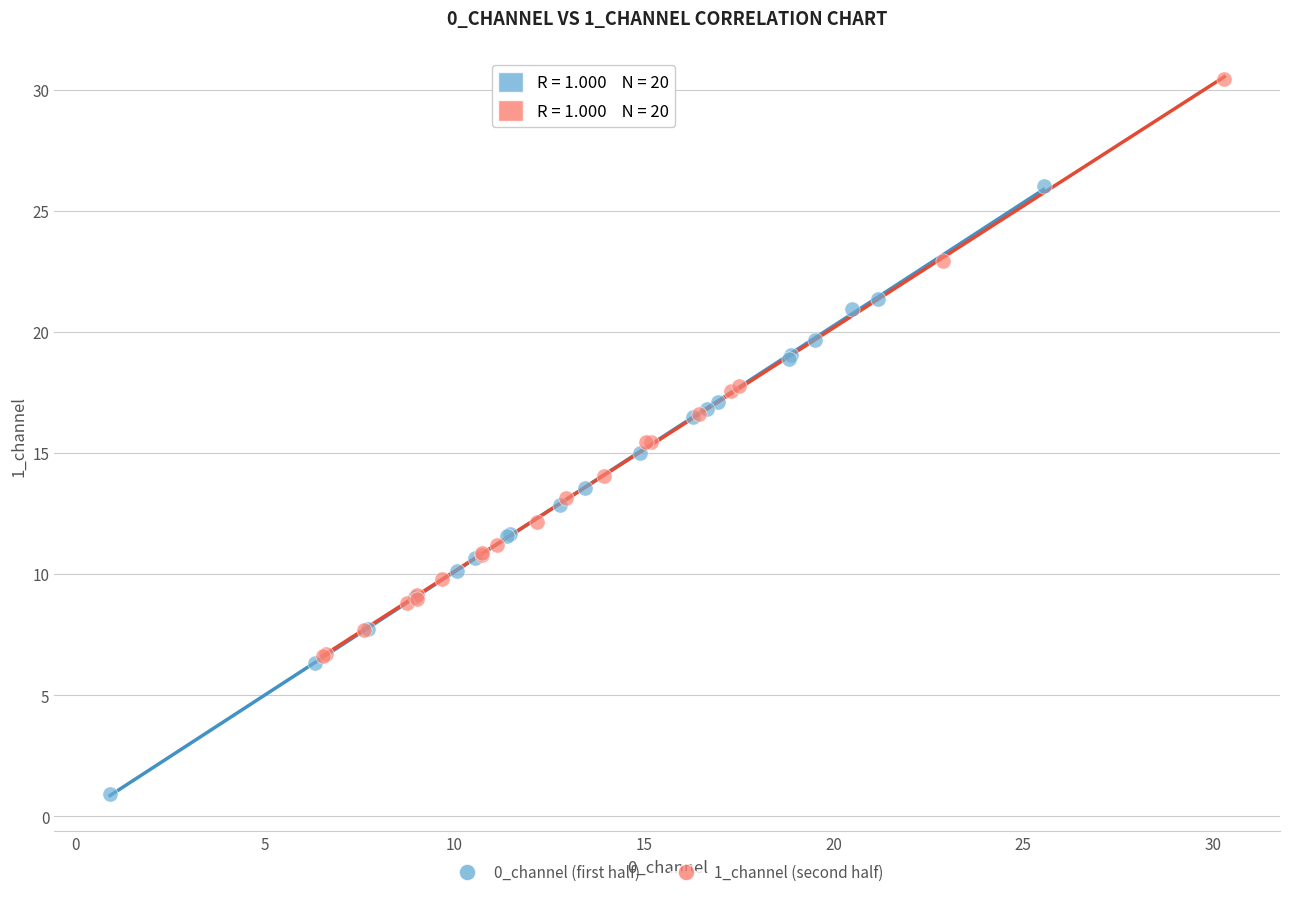

Which series contains the highest Y value?

1_channel (second half)